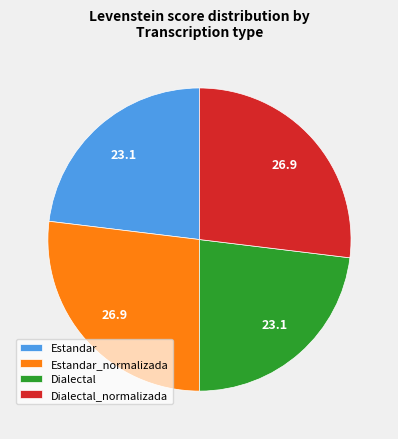

Do Estandar_normalizada and Dialectal_normalizada together represent more than half of the pie?

Yes